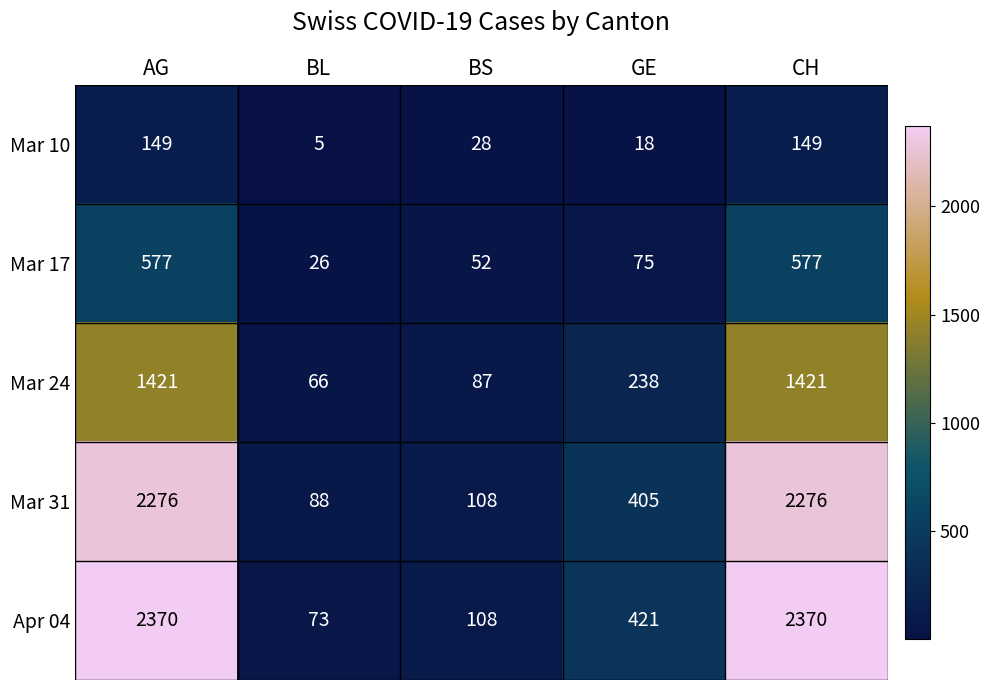

At BL, list the series in order from smallest to largest.

Mar 10, Mar 17, Mar 24, Apr 04, Mar 31